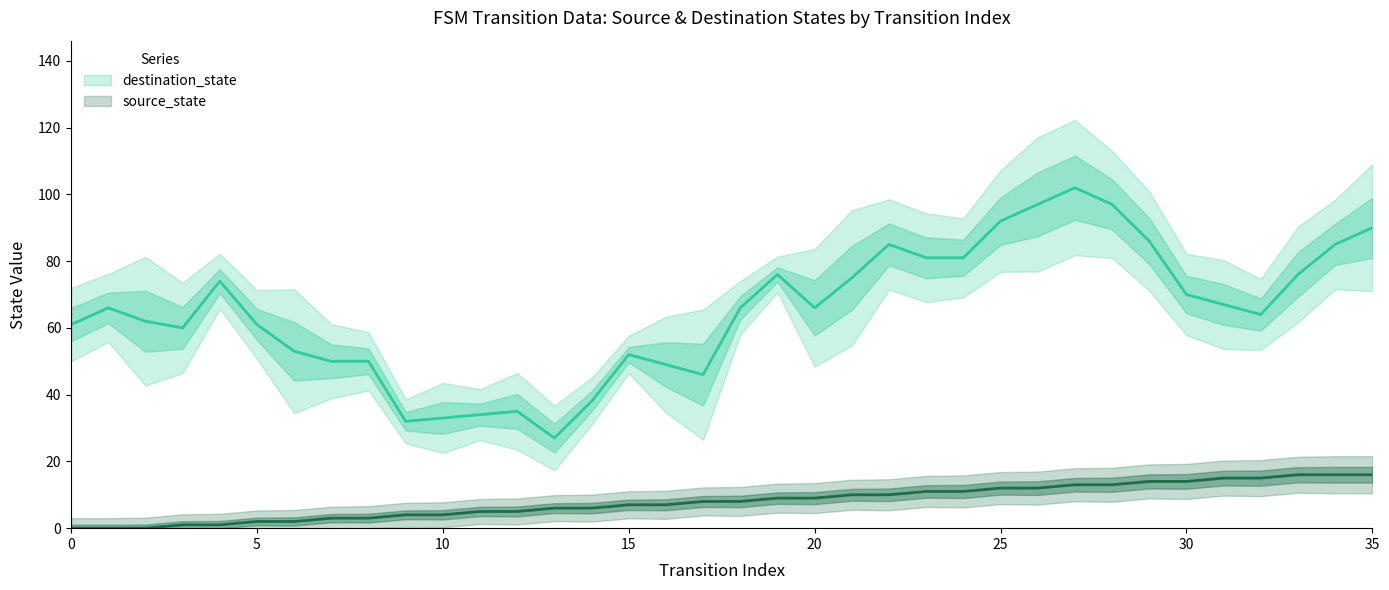

Which series has the widest spread of values?

destination_state